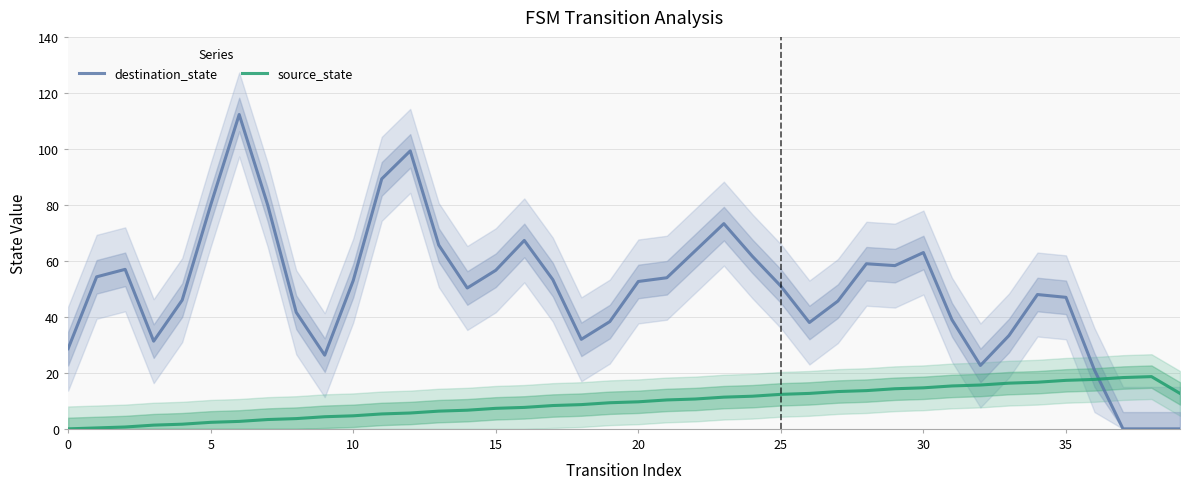

Does the chart display data point markers on the line(s)?

No